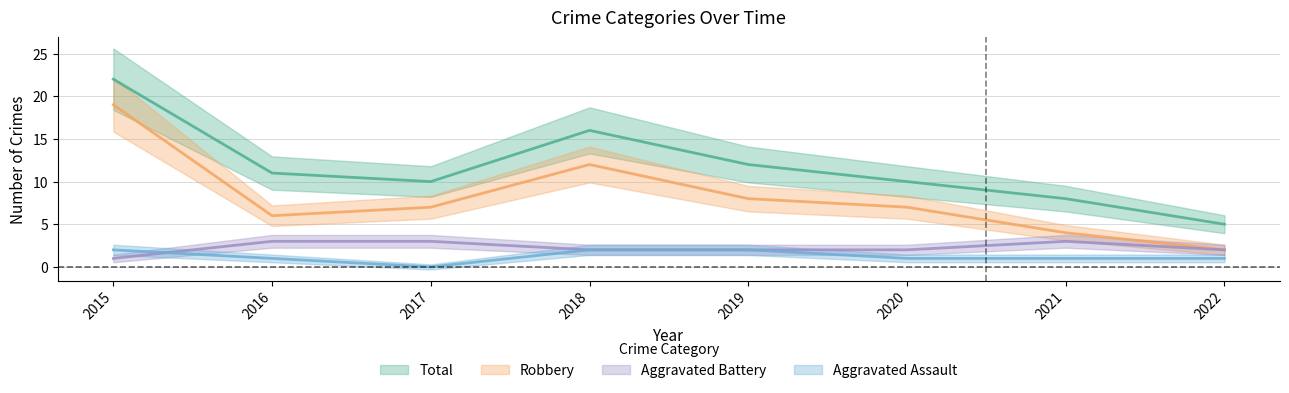

What is the average value of the Total series?

12